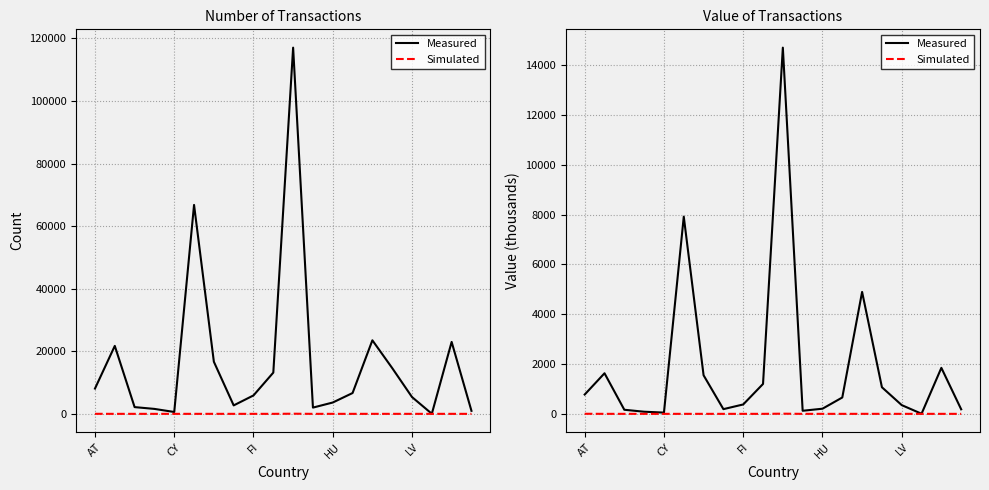

What is the maximum value shown in the chart?

14698.5